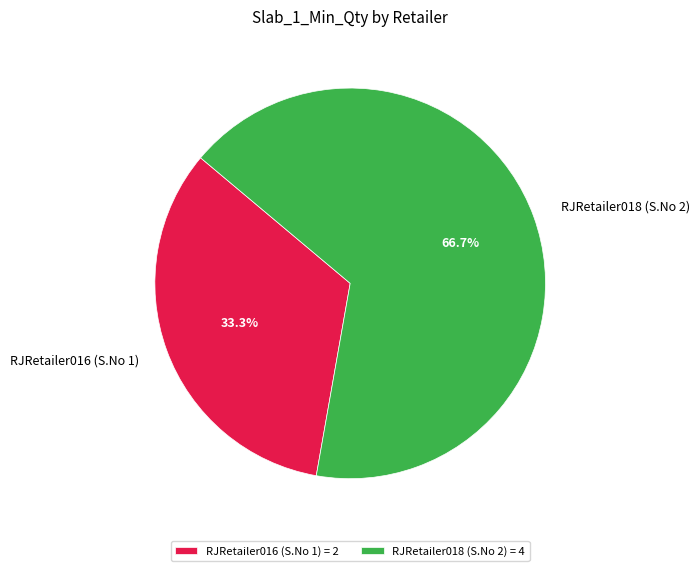

The RJRetailer018 (S.No 2) slice represents 67% of the pie. True or false?

True